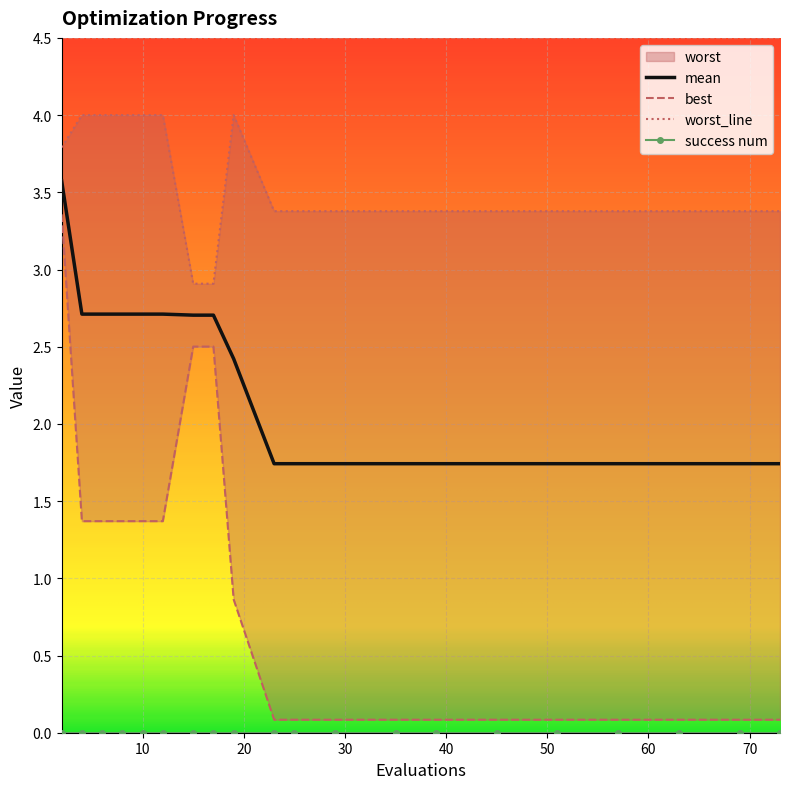

At 35, list the series in order from largest to smallest.

worst, mean, best